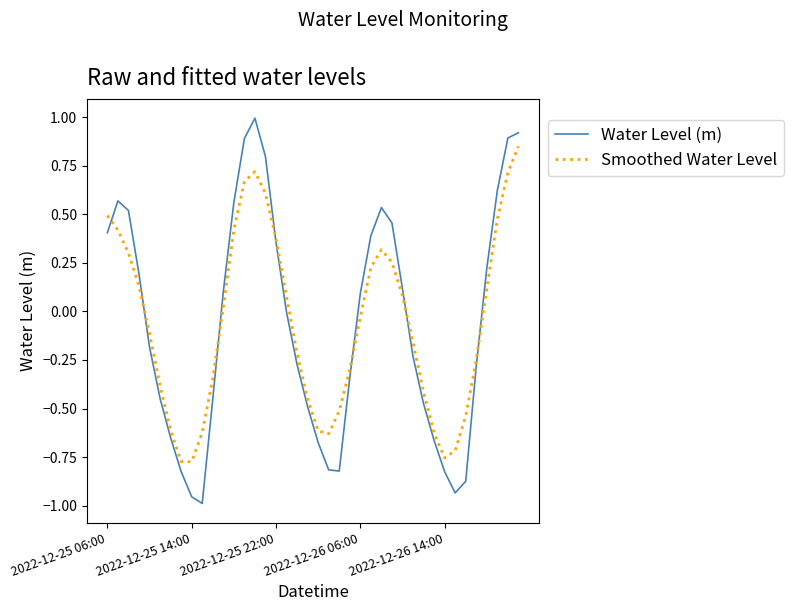

How many lines are shown in the chart?

2